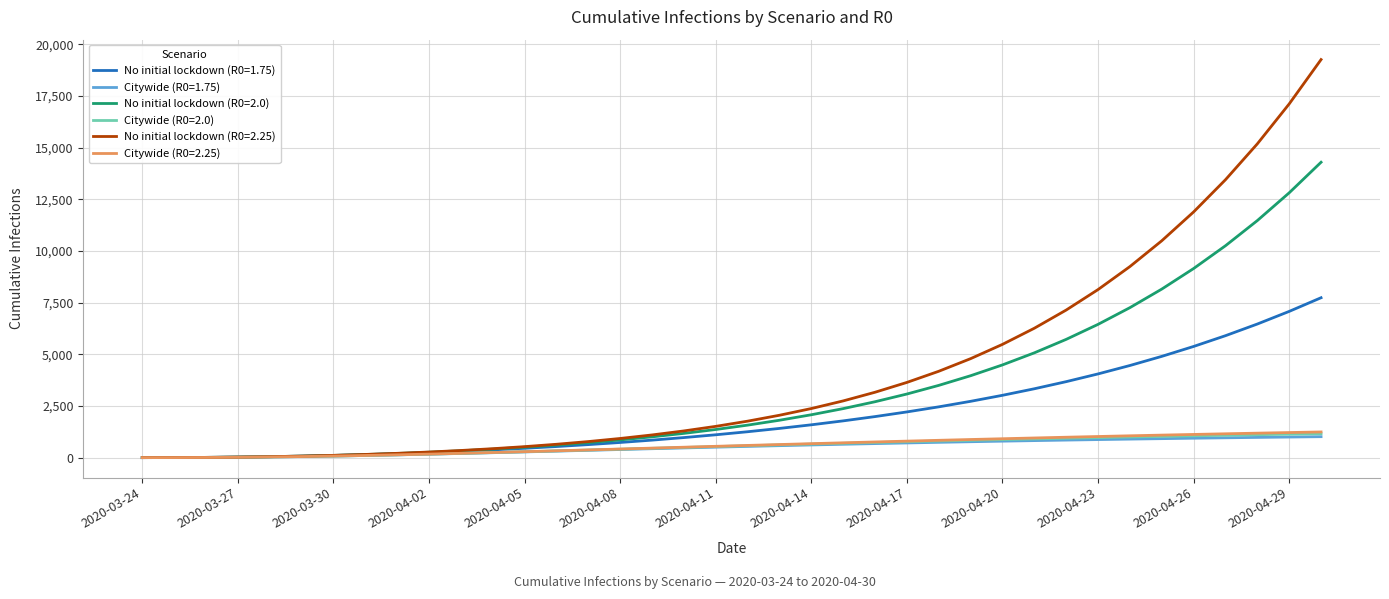

Which series has the largest range (max minus min)?

No initial lockdown (R0=2.25)